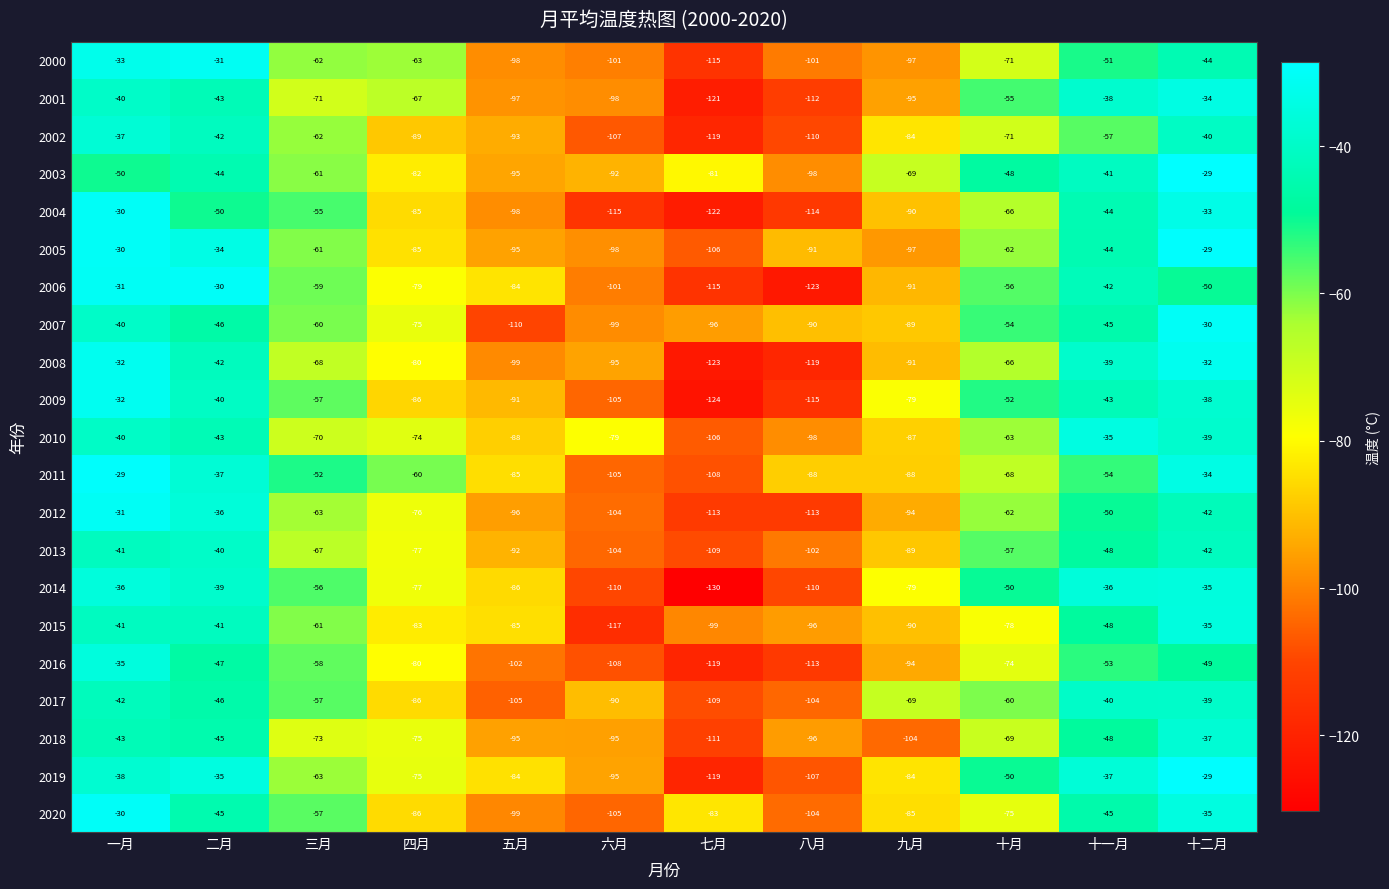

What is the smallest value displayed?

-130